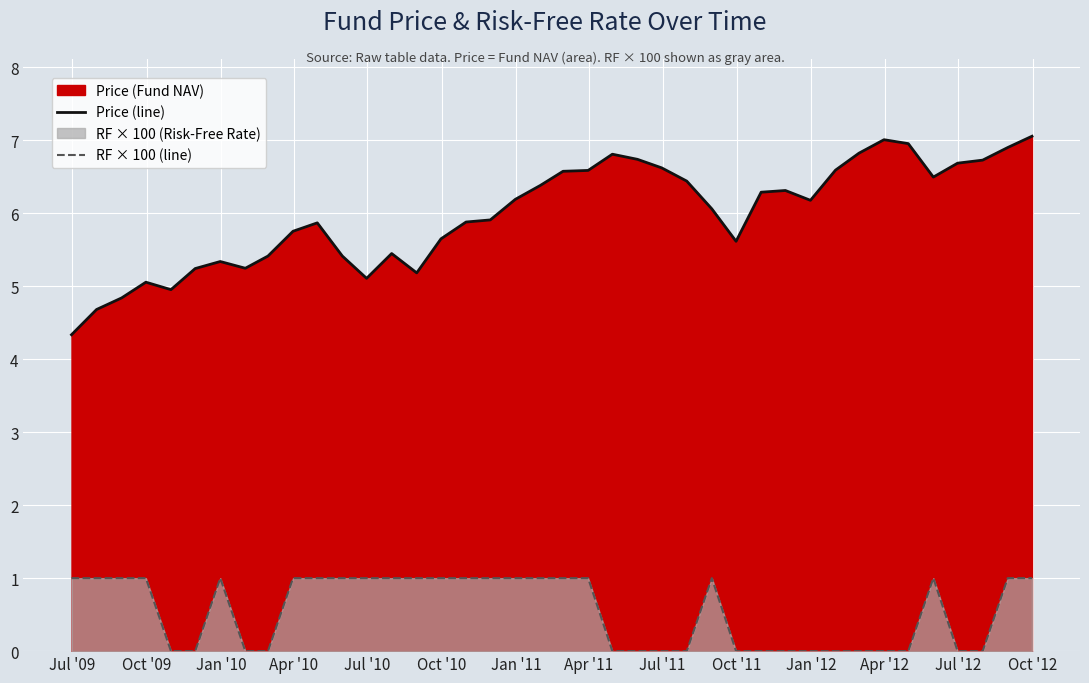

What is the sum of all Price (line) values?

239.3